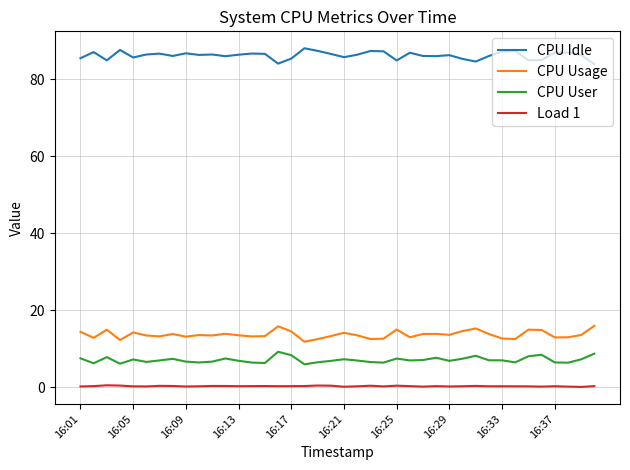

Which series has the largest total across all categories?

CPU Idle